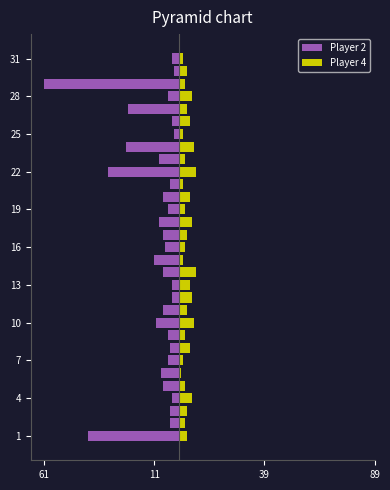

What is the label of the 4th bar from the right?

28